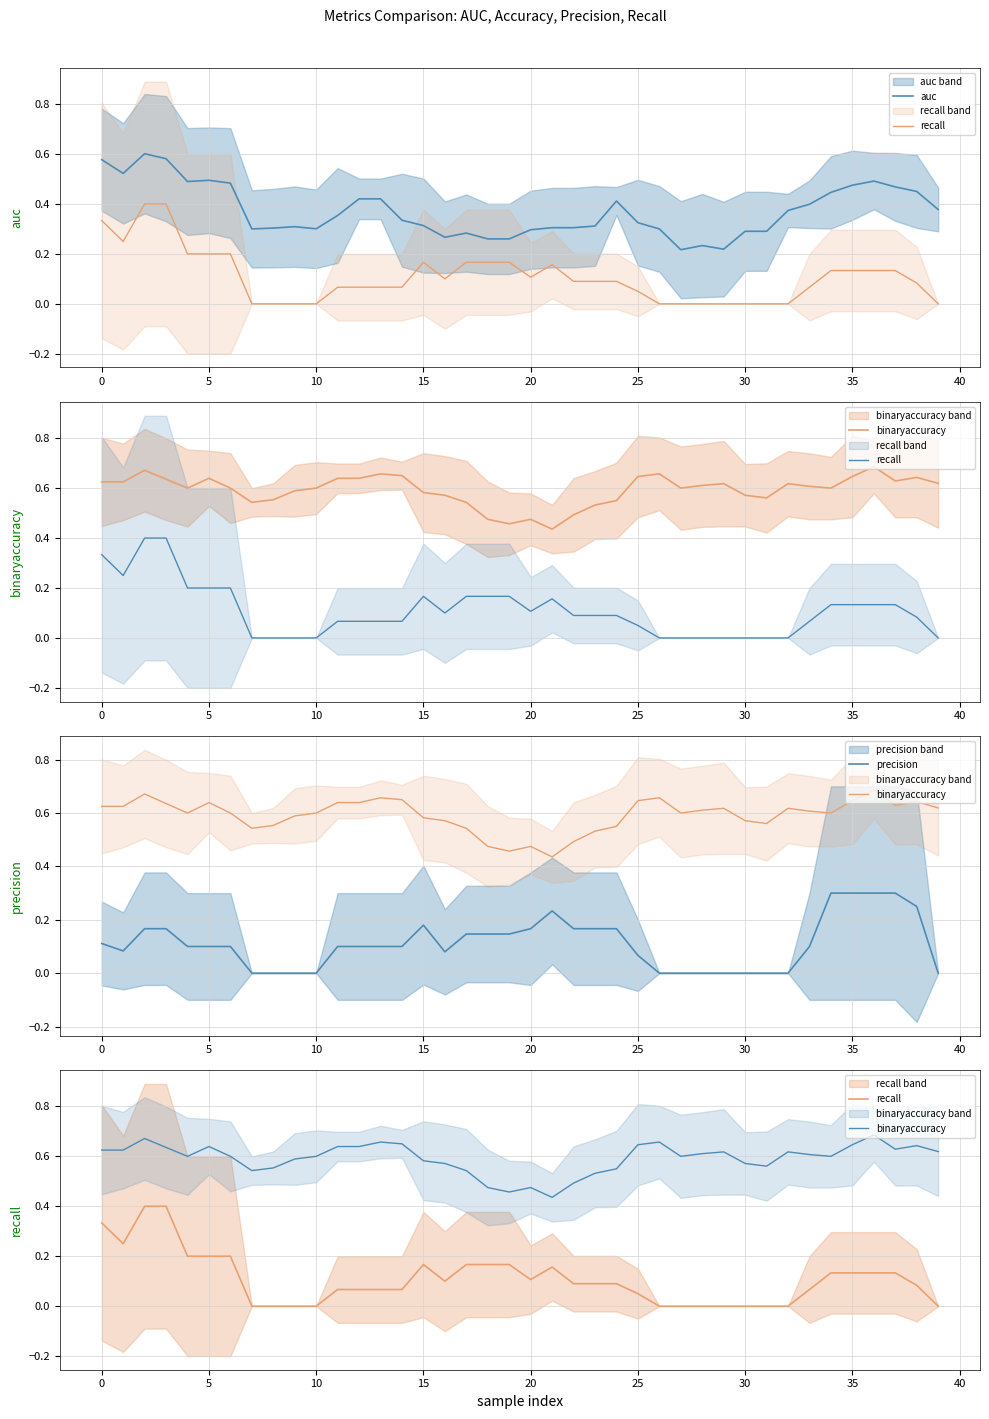

Is the value of recall at 17 greater than the value of binaryaccuracy at 34?

No